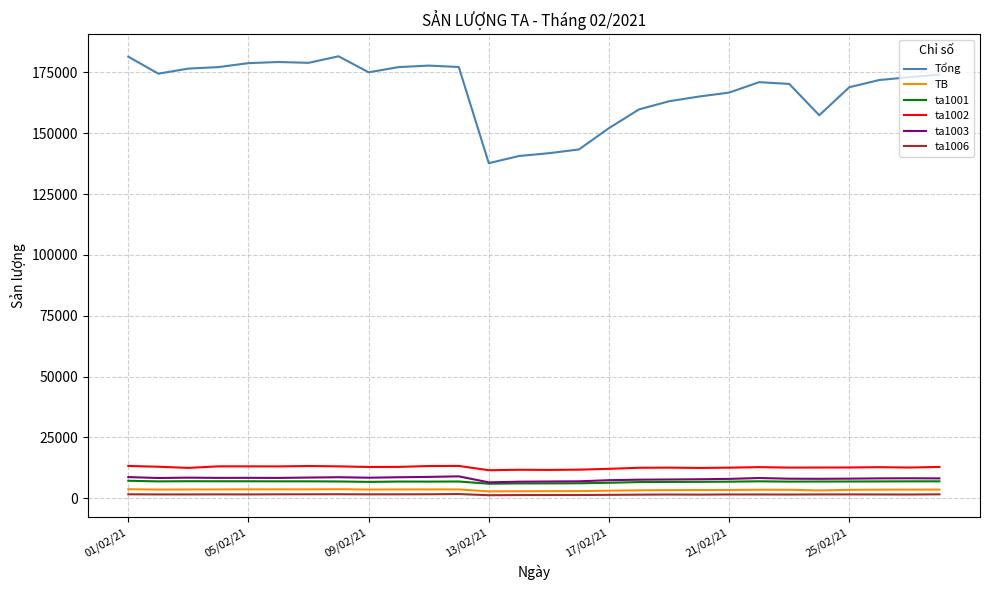

True or false: ta1006 and ta1001 intersect in this chart.

False